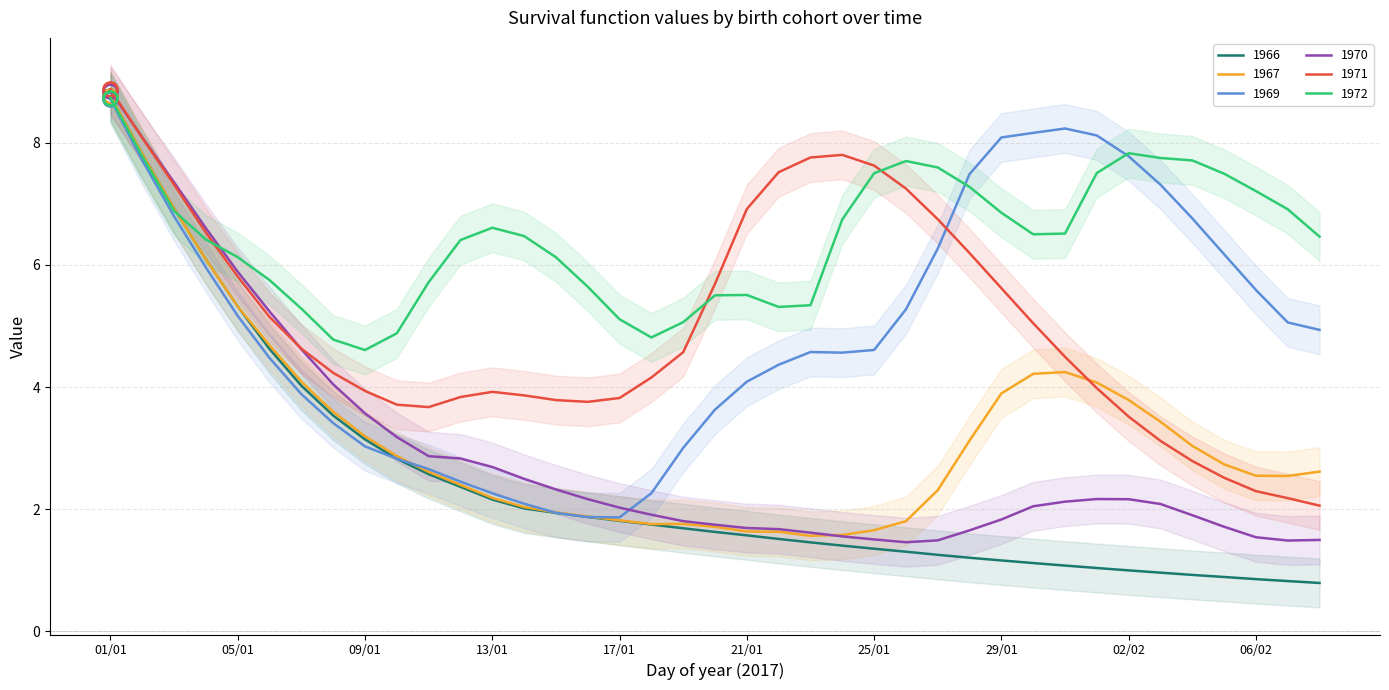

What is the label of the 19th point from the right?

21/01